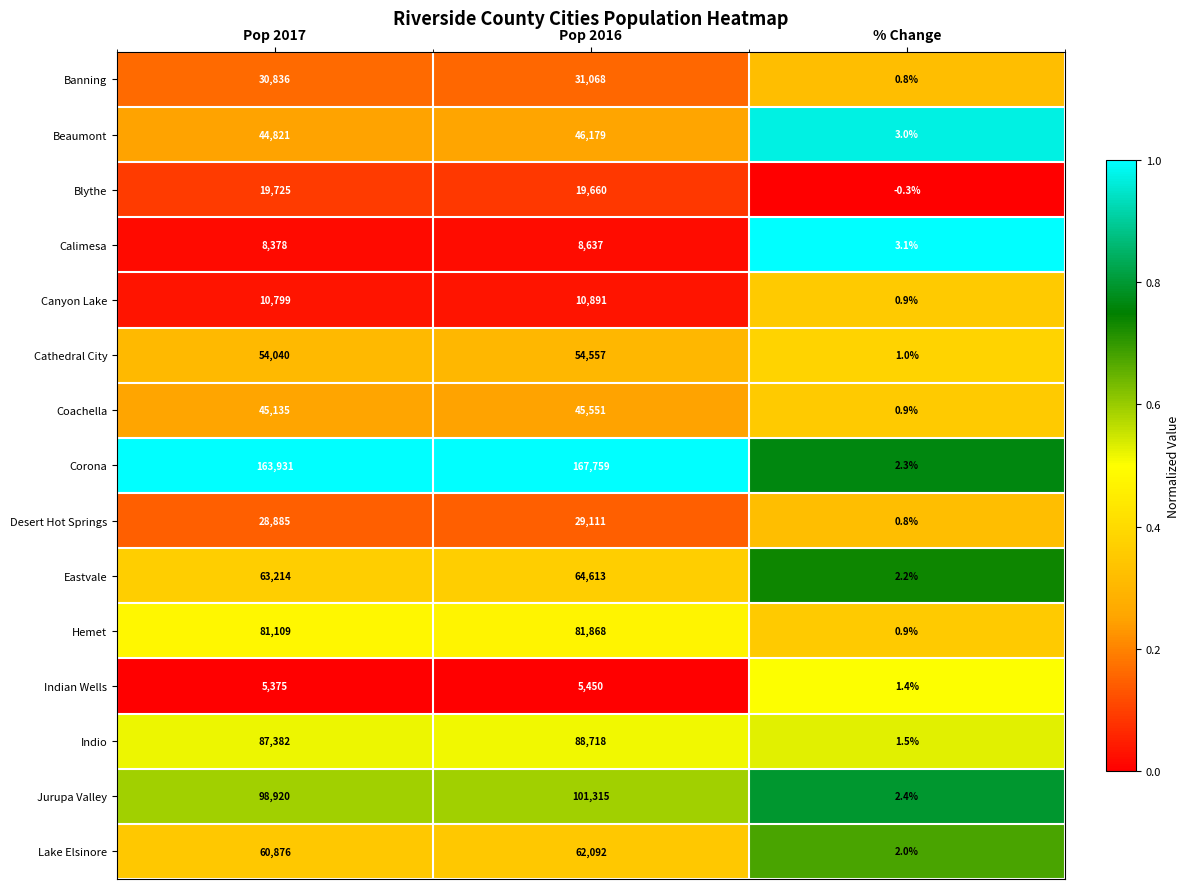

Is it true that Canyon Lake equals 10799.0 at Pop 2017?

True